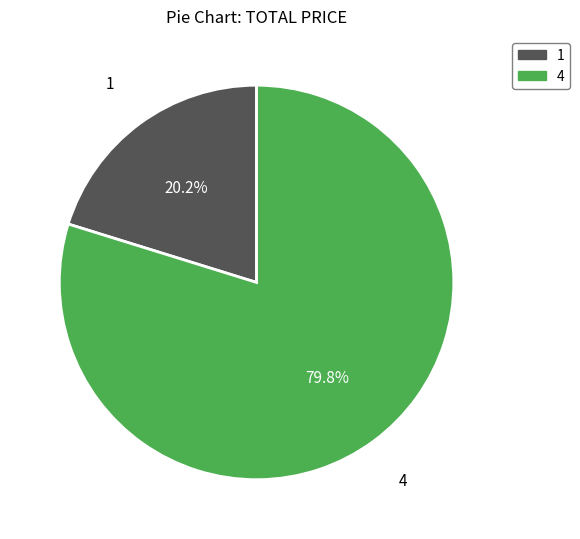

Does 1 represent more than half of the total?

No